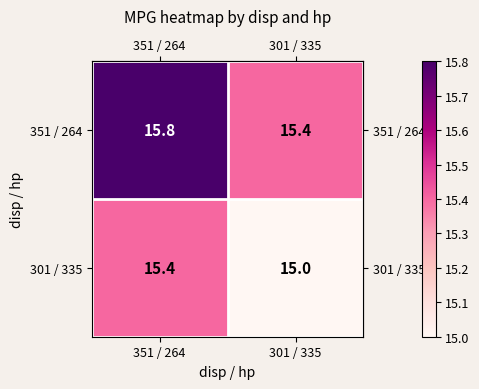

What is the spread (max minus min) of values at 351 / 264?

0.4